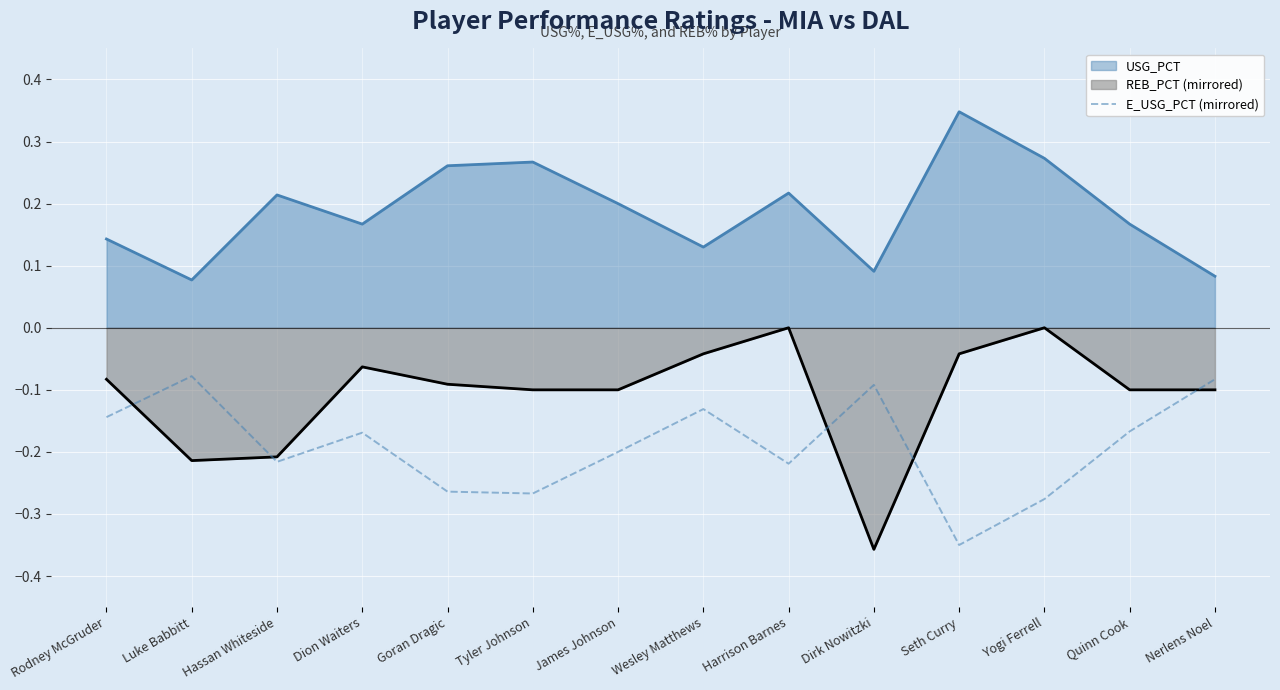

Which series changed the most between James Johnson and Harrison Barnes?

REB_PCT (mirrored)